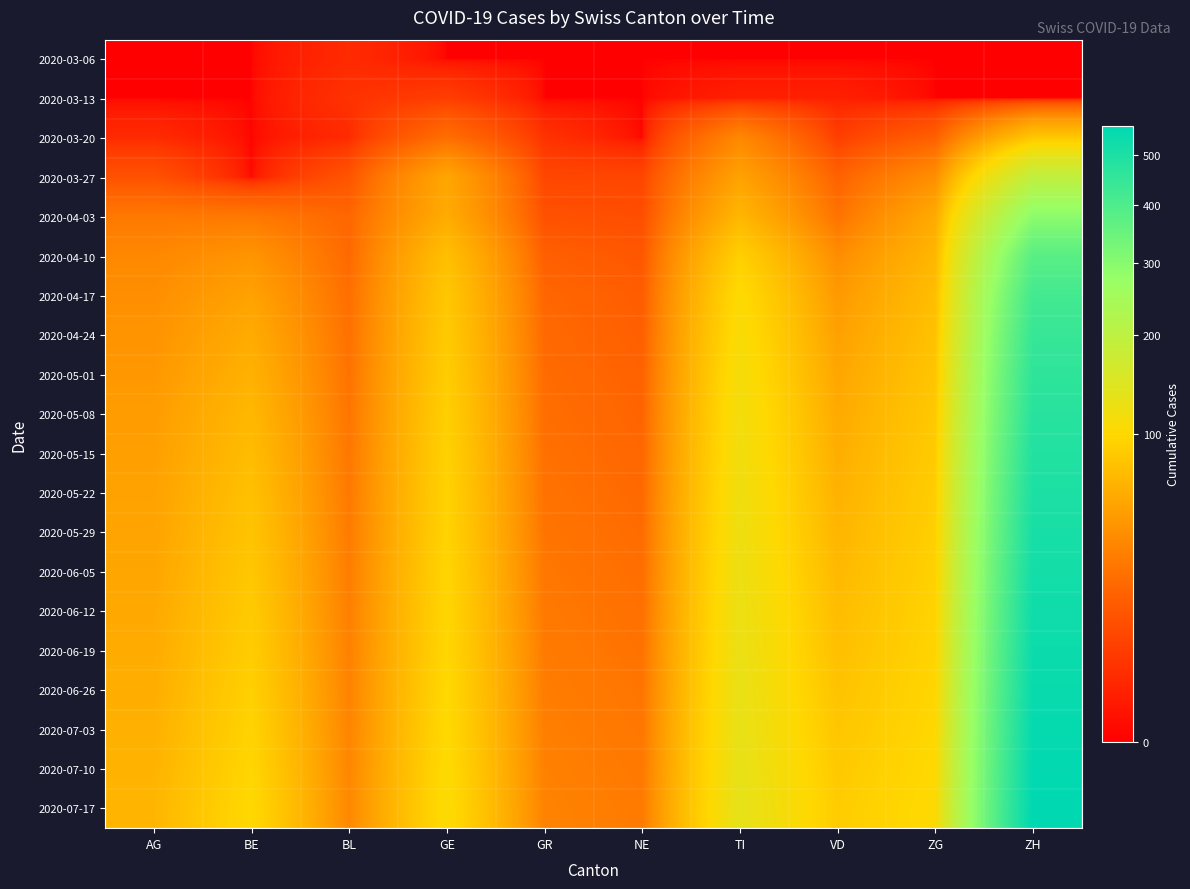

At which category is the sum across all series the highest?

ZH